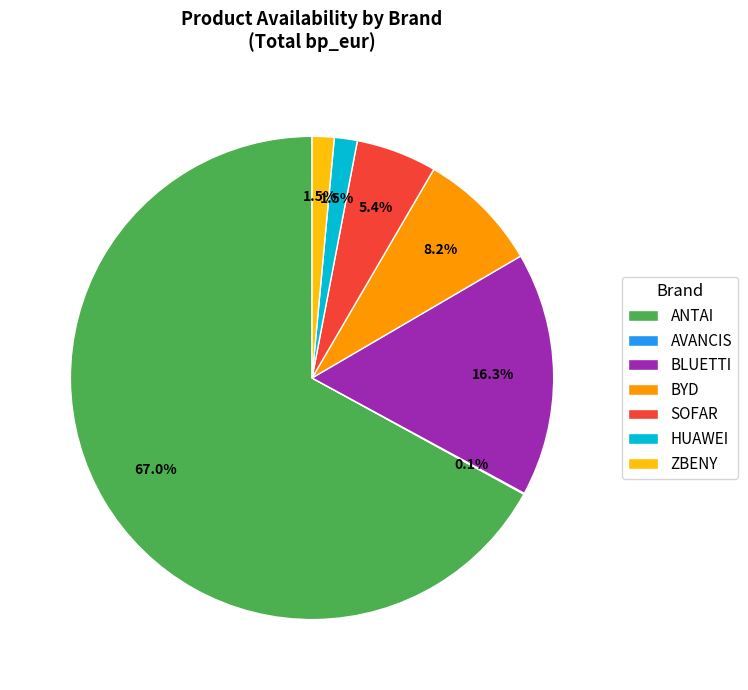

Which slice is the largest?

ANTAI